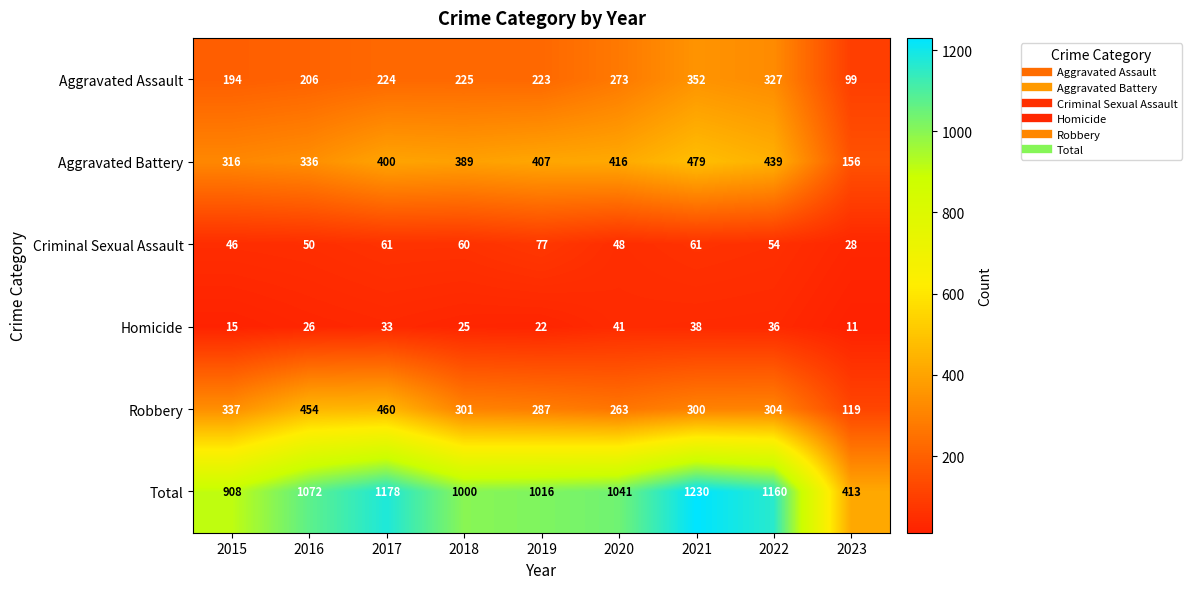

What is the difference between the highest and lowest values at 2015?

893